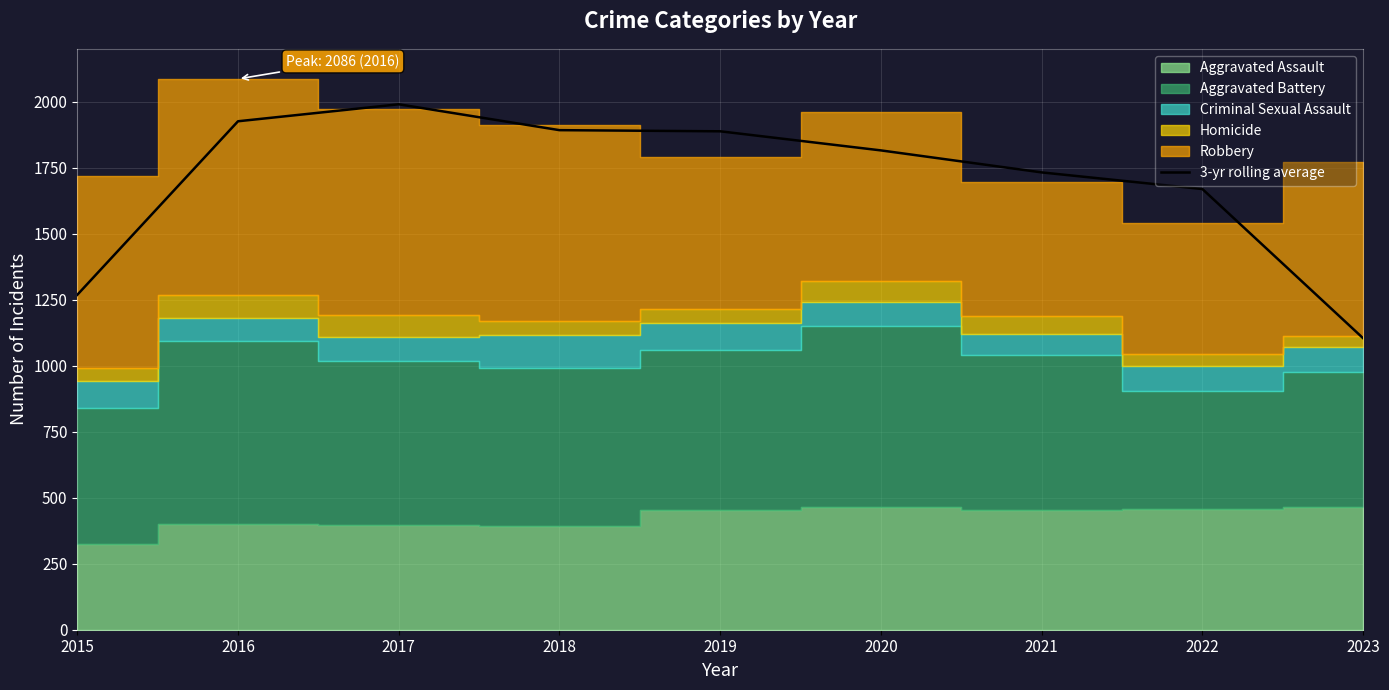

Rank the categories by value from lowest to highest.

2023, 2015, 2022, 2021, 2020, 2019, 2018, 2016, 2017